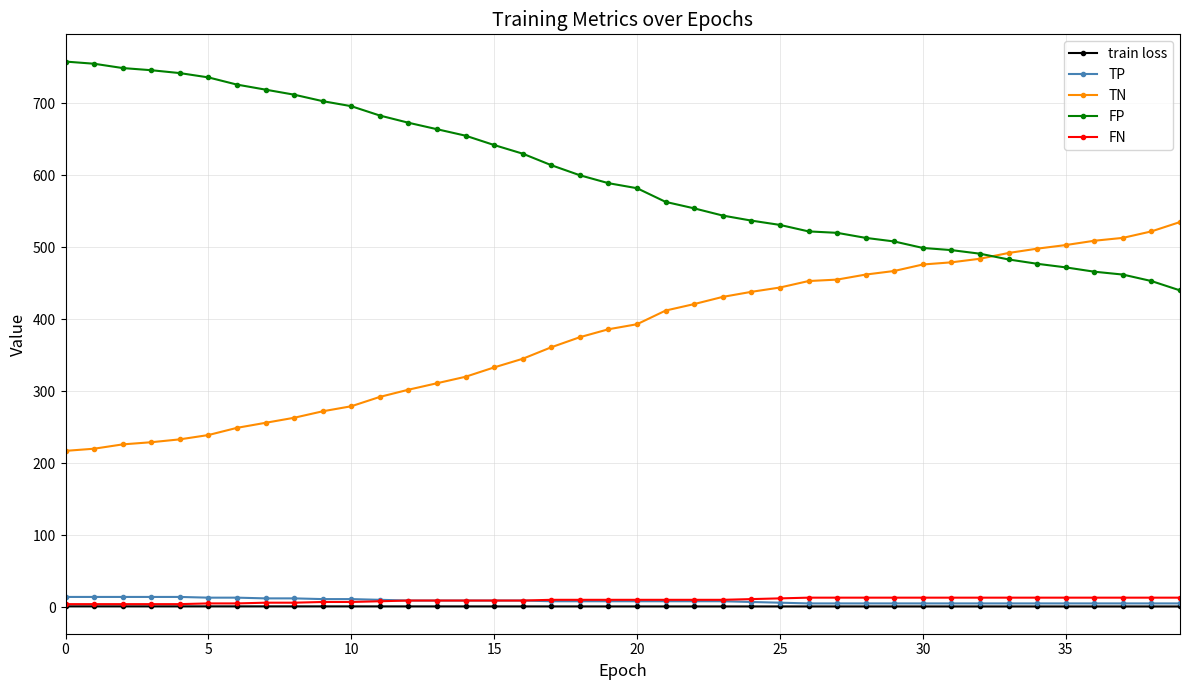

Which series has the largest total across all categories?

FP